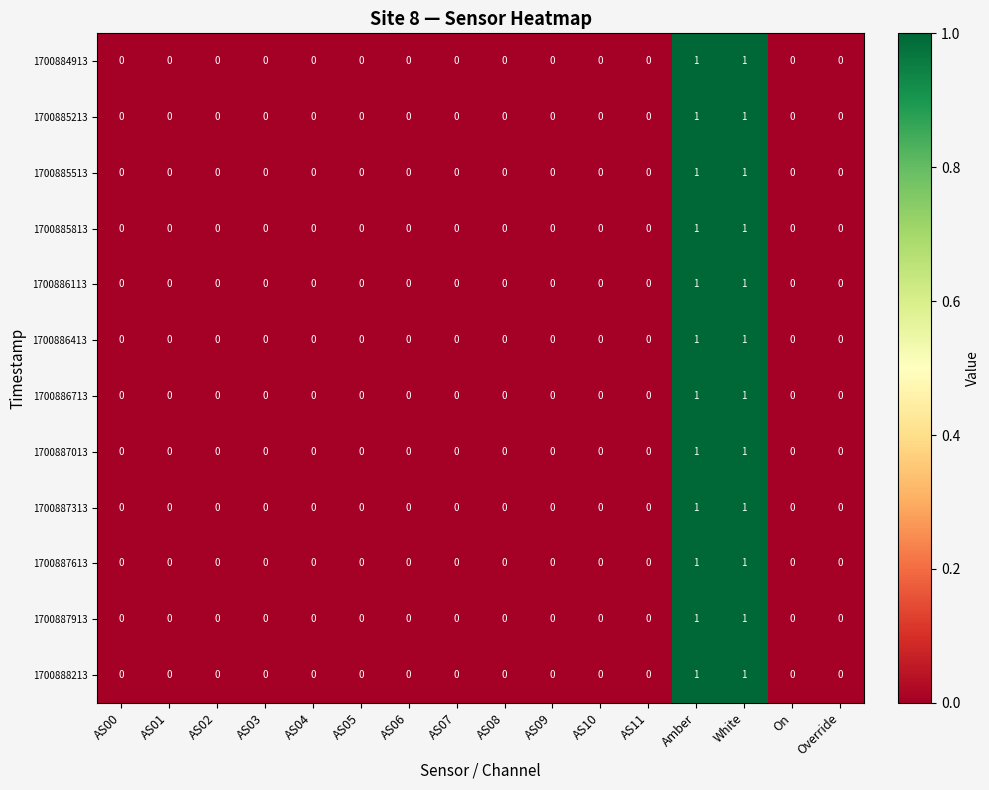

Count the 1700886113 values in the range 0 to 1.

16